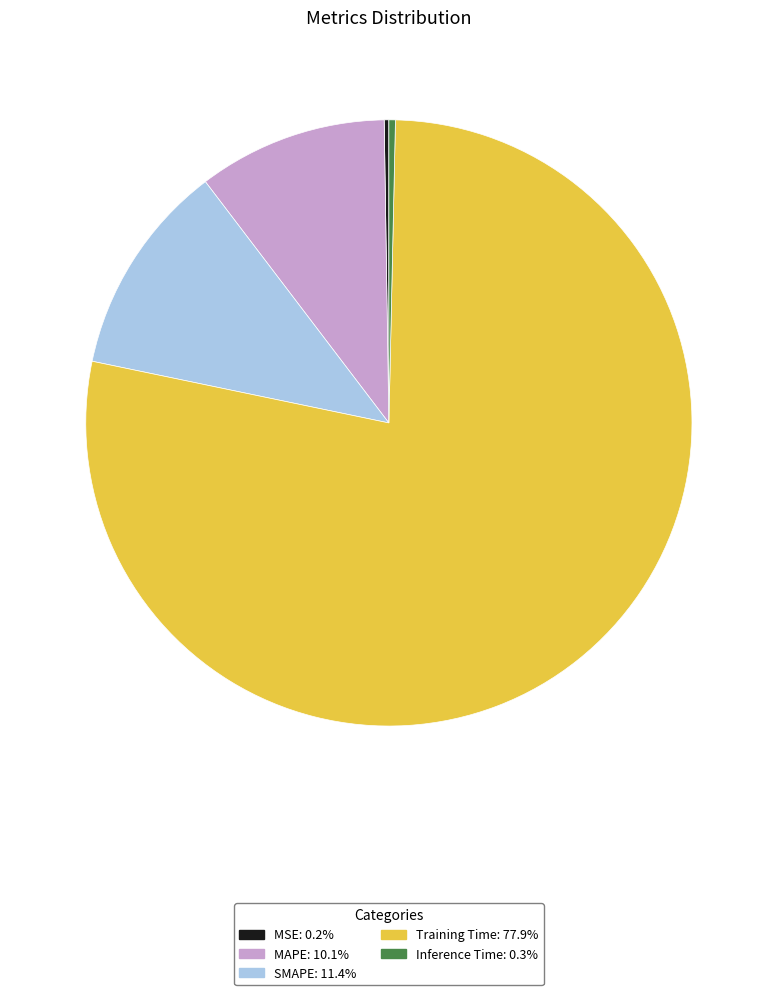

Does SMAPE account for over 50% of the chart?

No